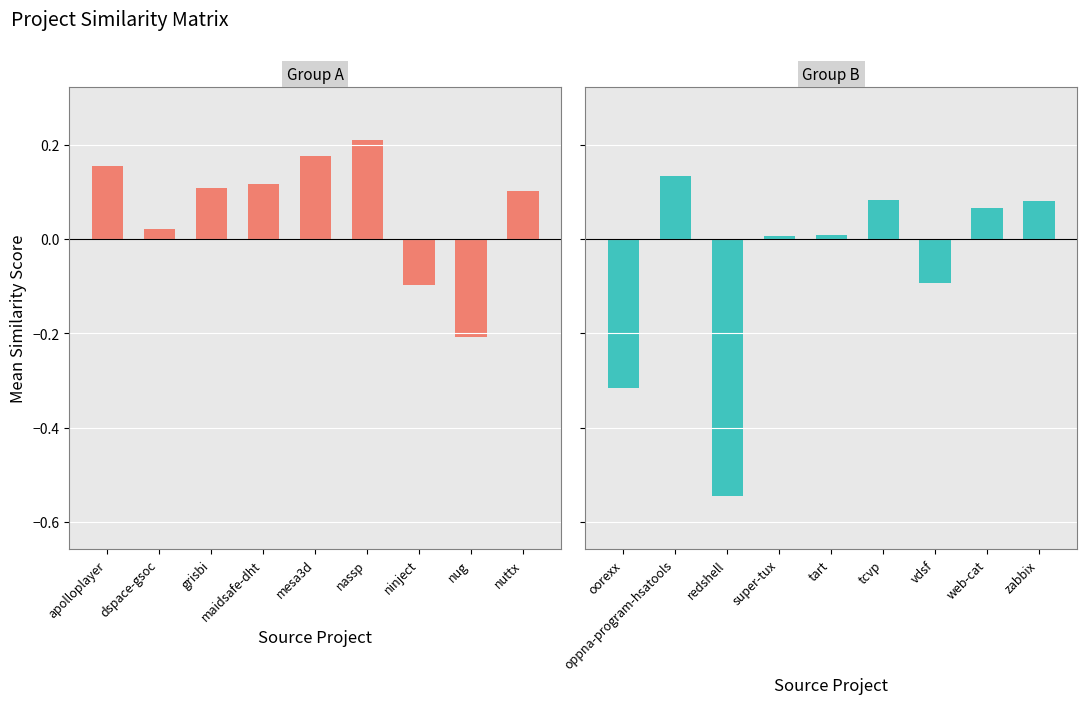

Between dspace-gsoc and maidsafe-dht, which is larger?

maidsafe-dht